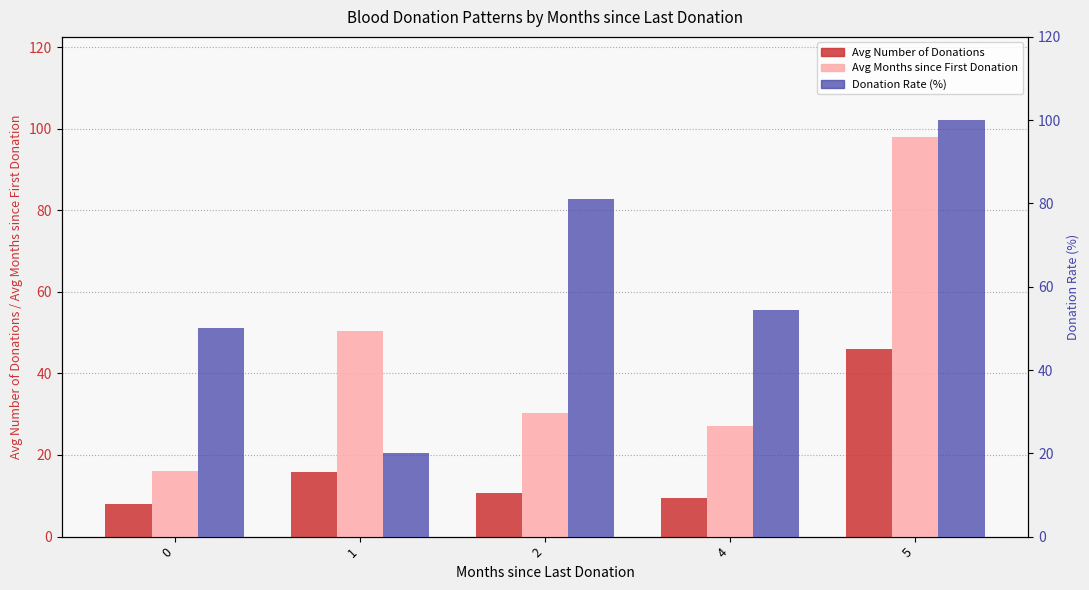

What is the maximum value shown in the chart?

100.0